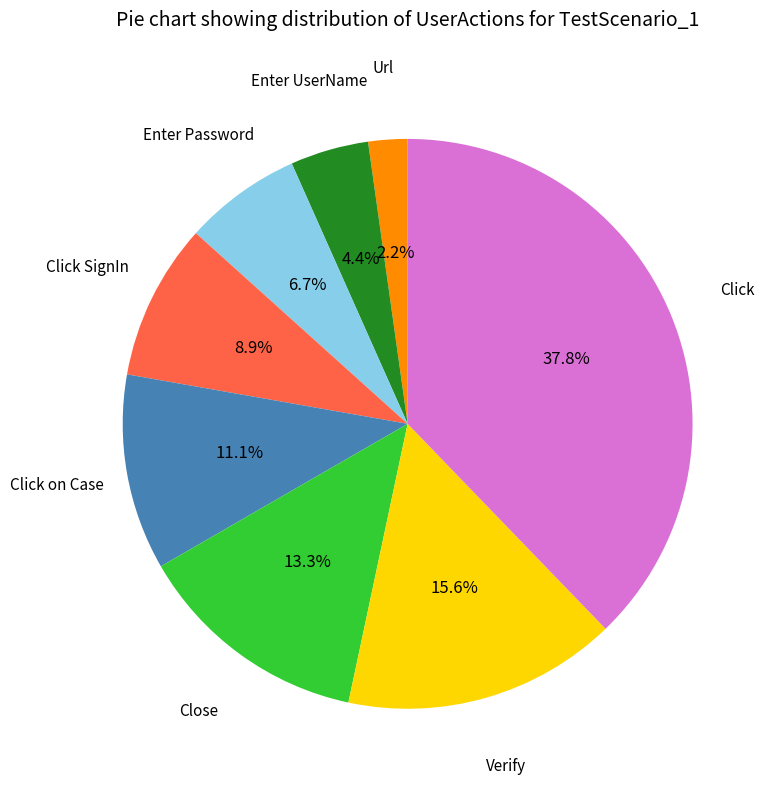

What is the ratio of the value at Verify to the value at Click SignIn?

1.8